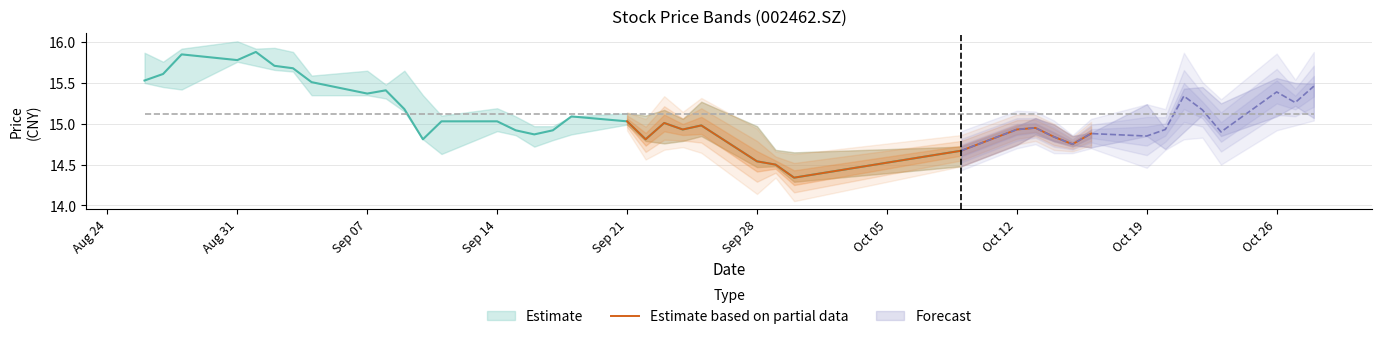

Is it true that Estimate based on partial data equals 8.7 at Sep 21?

False